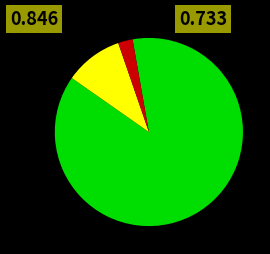

Is there any slice that represents more than half of the pie?

Yes